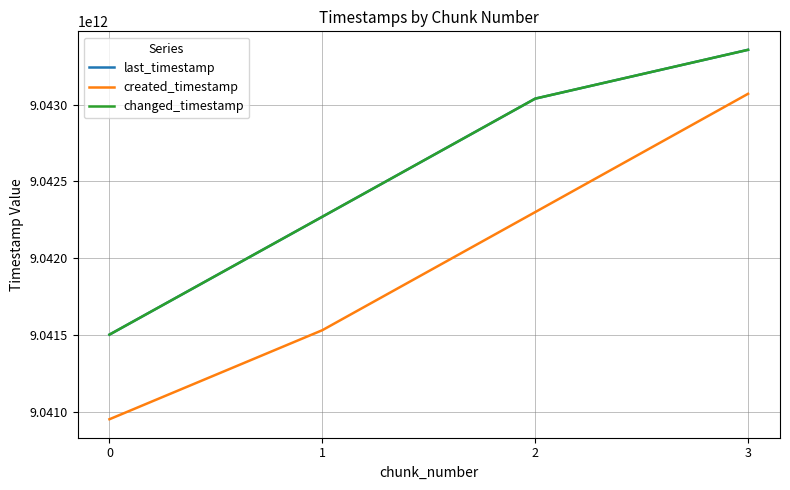

Is this an area chart (filled region under the line)?

No